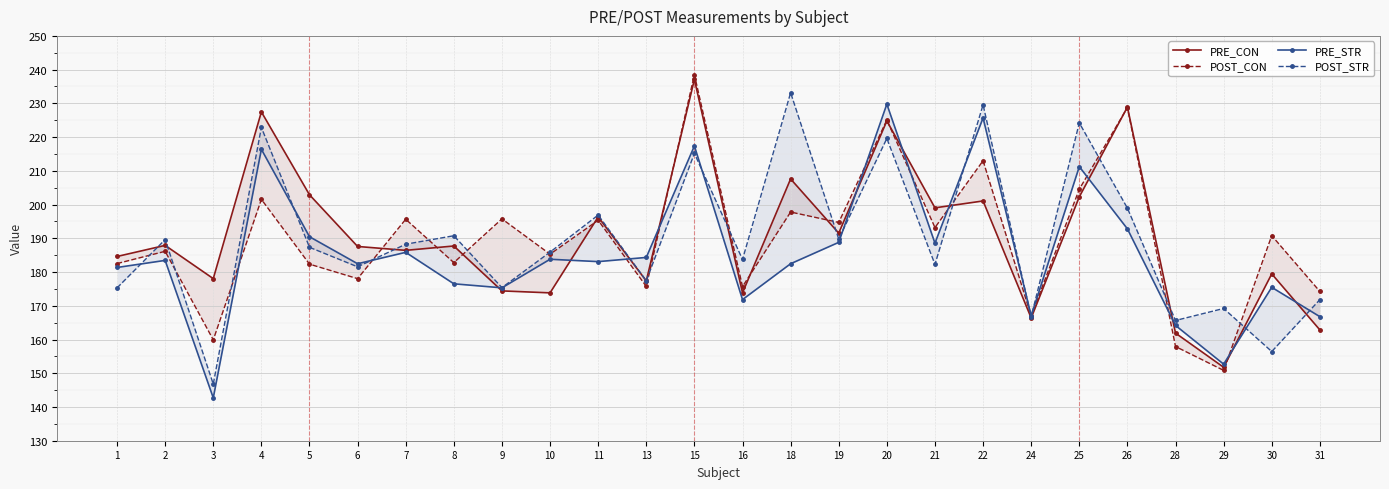

At which label does PRE_CON reach its minimum?

29